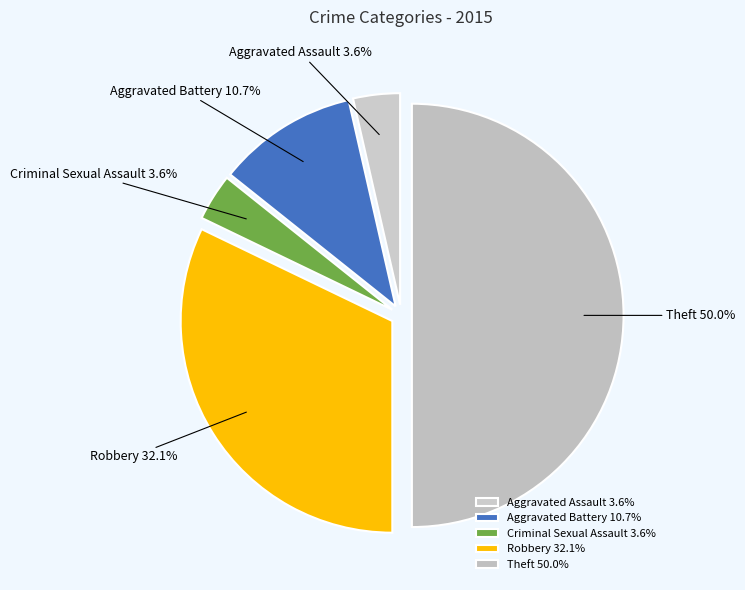

Is Aggravated Assault the majority of the pie?

No